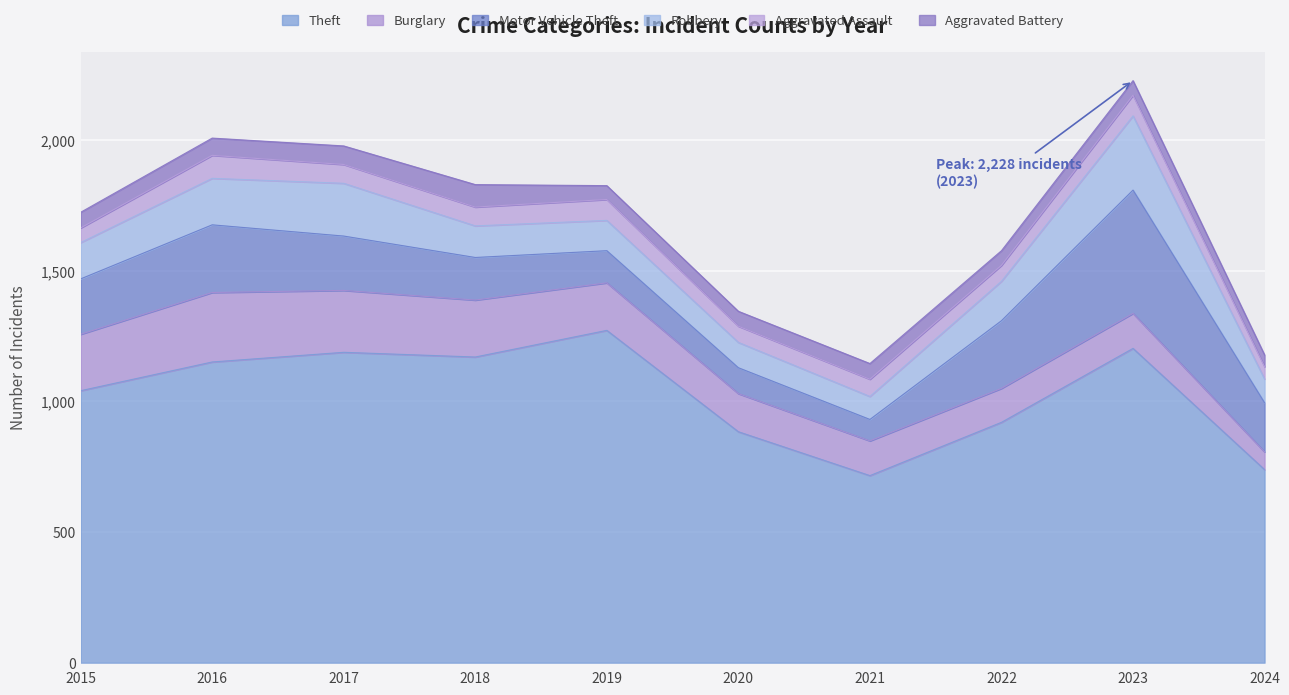

What is the sum of the Burglary values at 2019 and 2020?

328